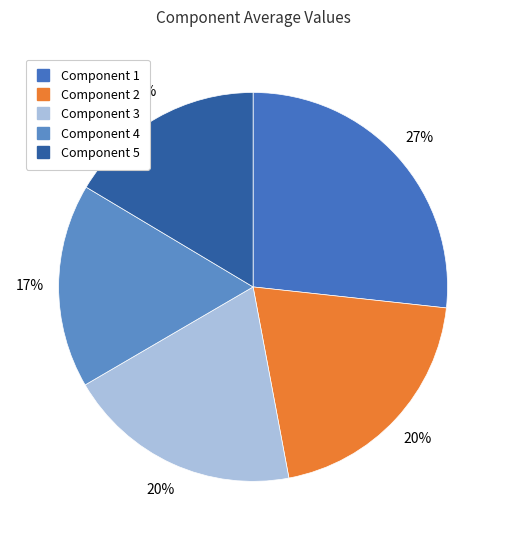

Is Component 5 the majority of the pie?

No